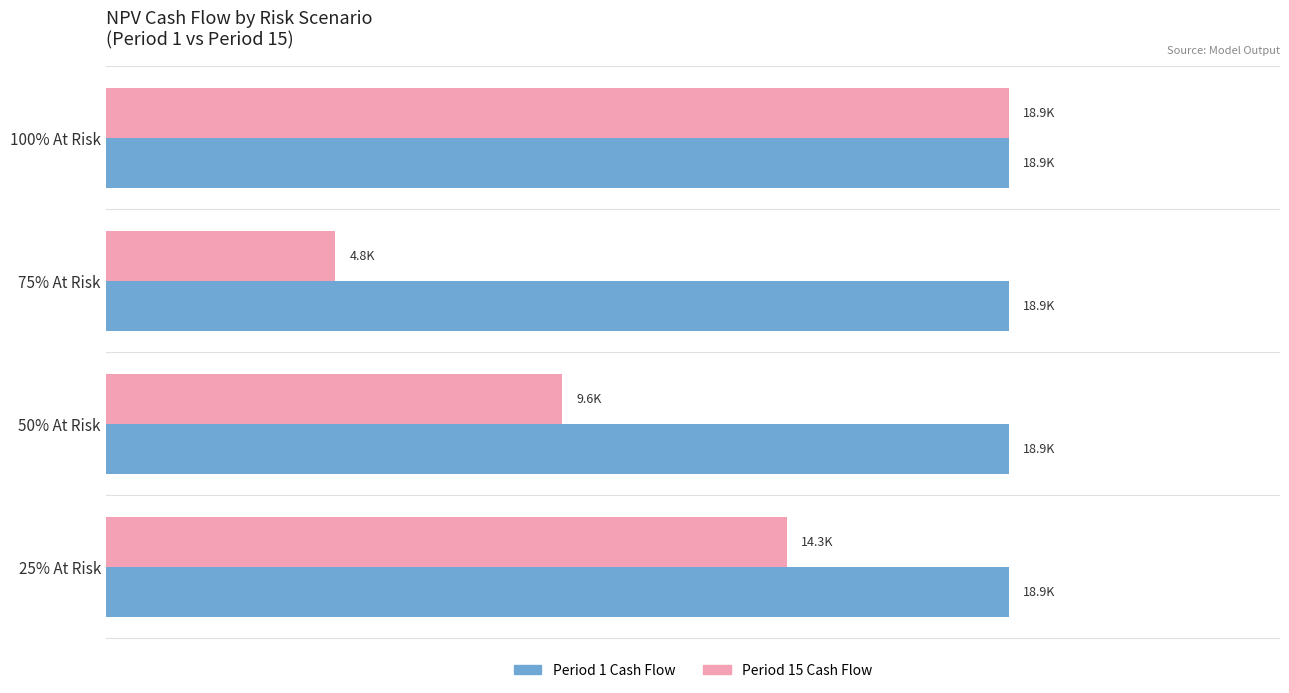

How many data points does each series have?

4